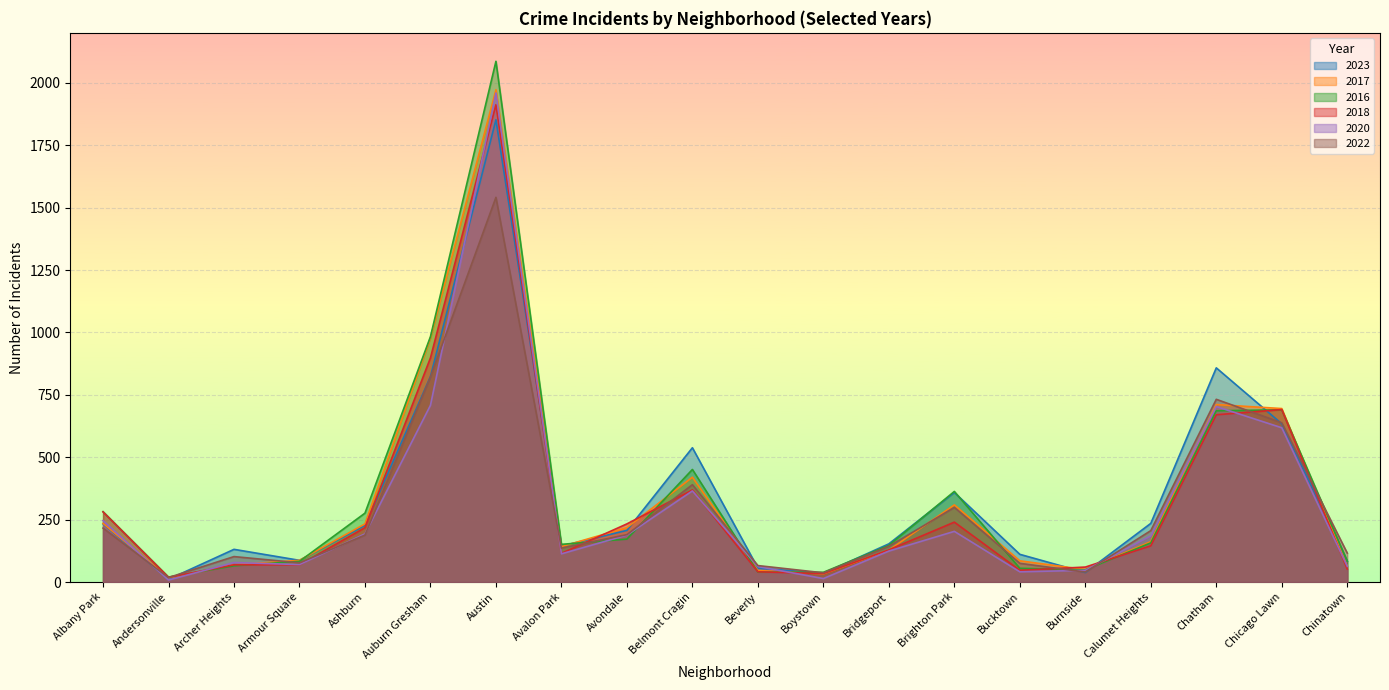

How many data points in 2020 are above 185?

9